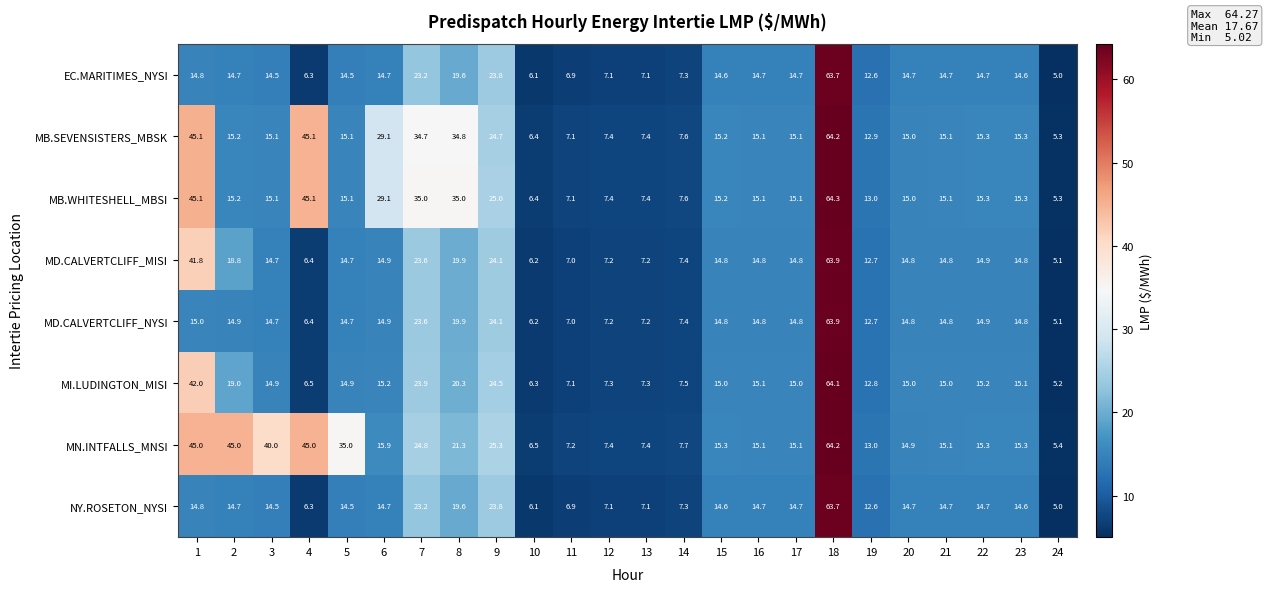

What is the lowest value of the NY.ROSETON_NYSI series?

5.0